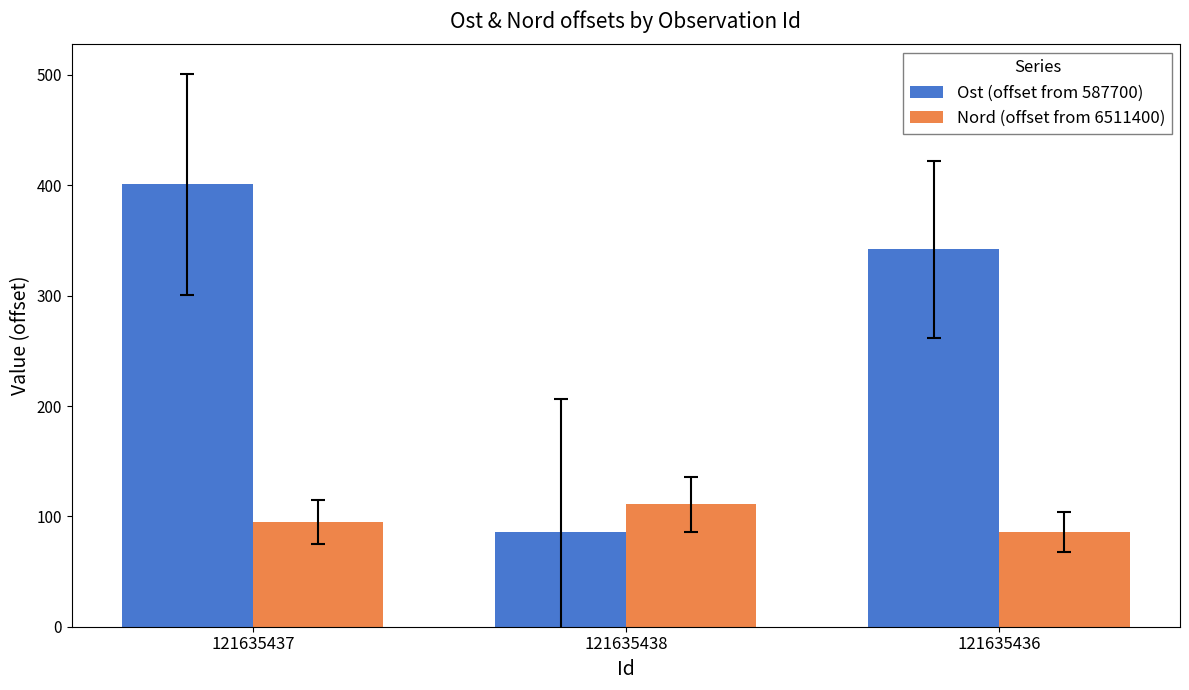

The value of Nord (offset from 6511400) at 121635436 is 86. True or false?

True